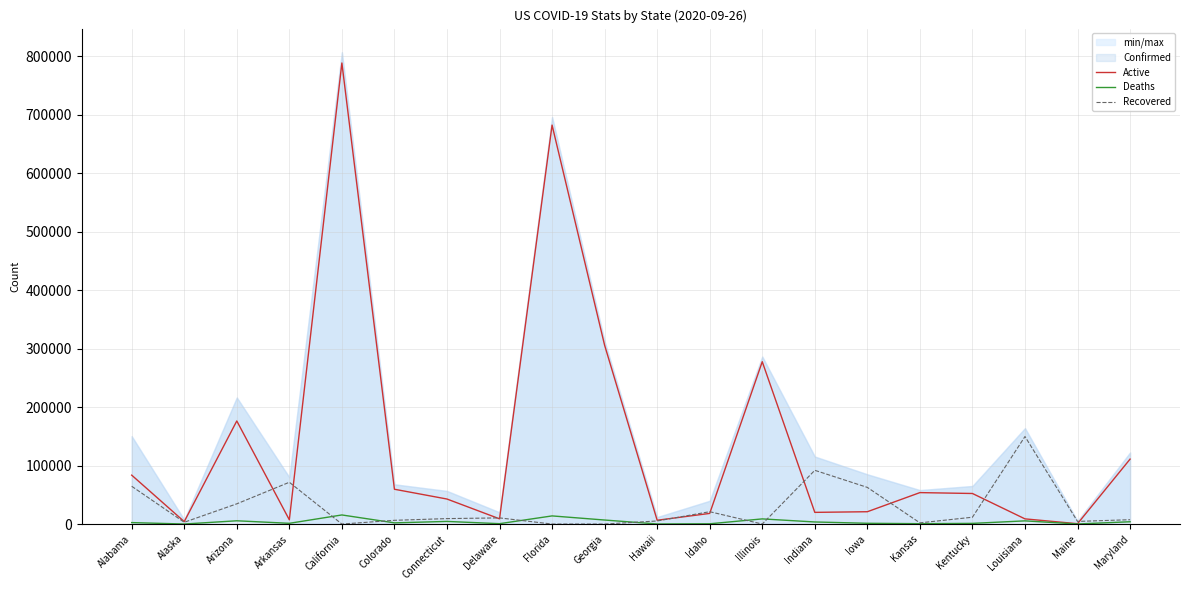

Between which two adjacent categories do Recovered and Deaths first intersect?

Arkansas and California